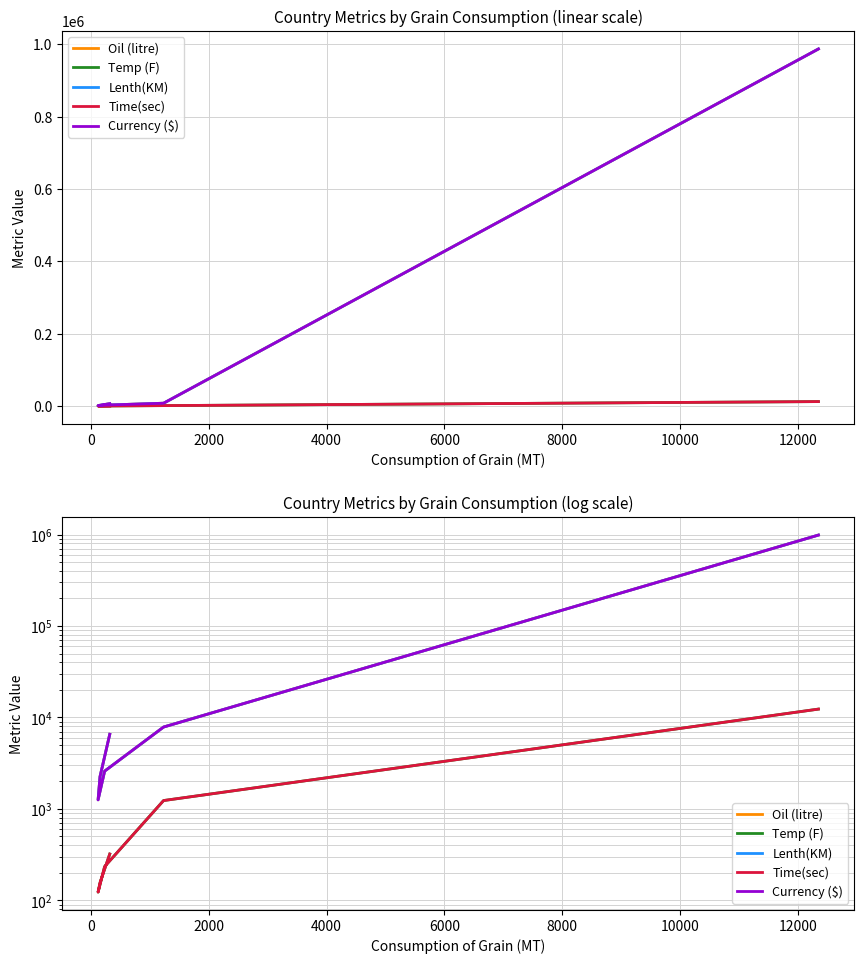

What is the average value of the Currency ($) series?

168026